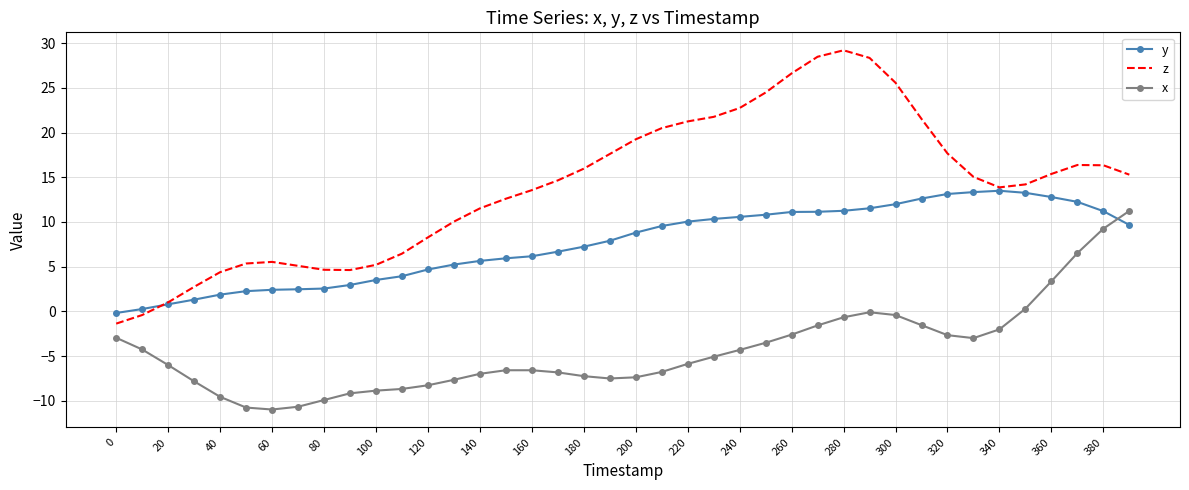

Which series has the largest range (max minus min)?

z